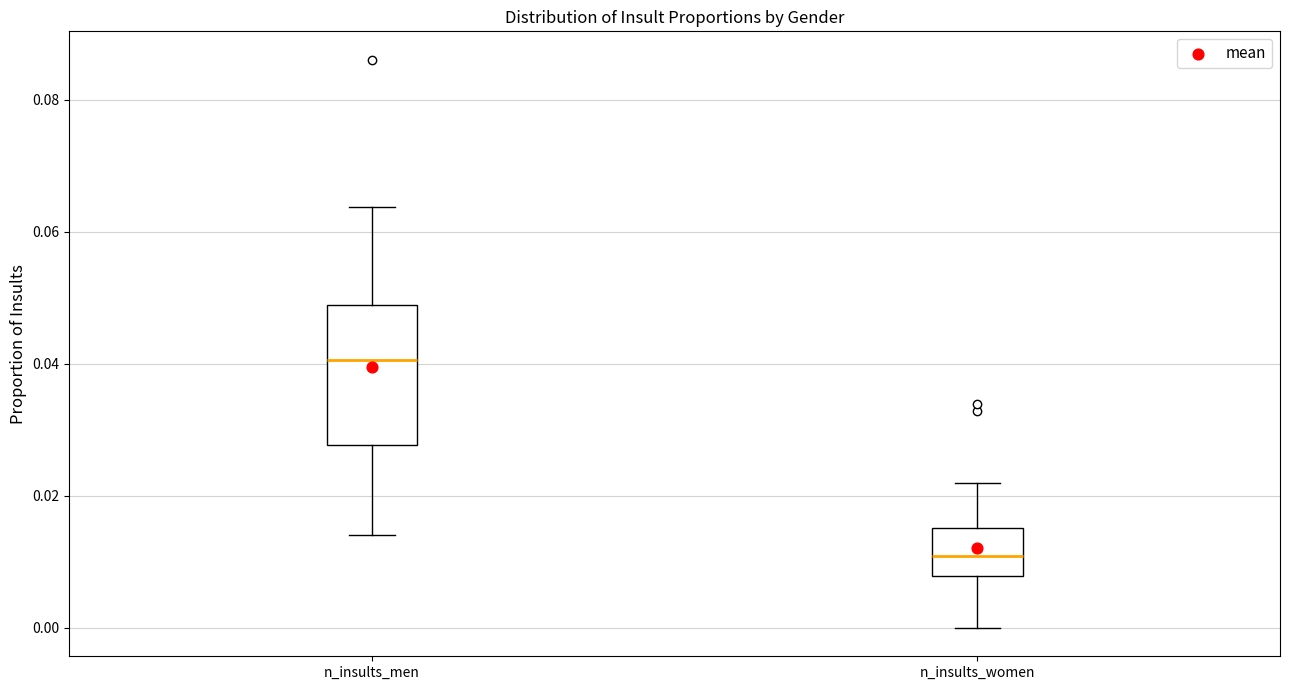

Which box is the tallest, from its lower edge to its upper edge?

n_insults_men